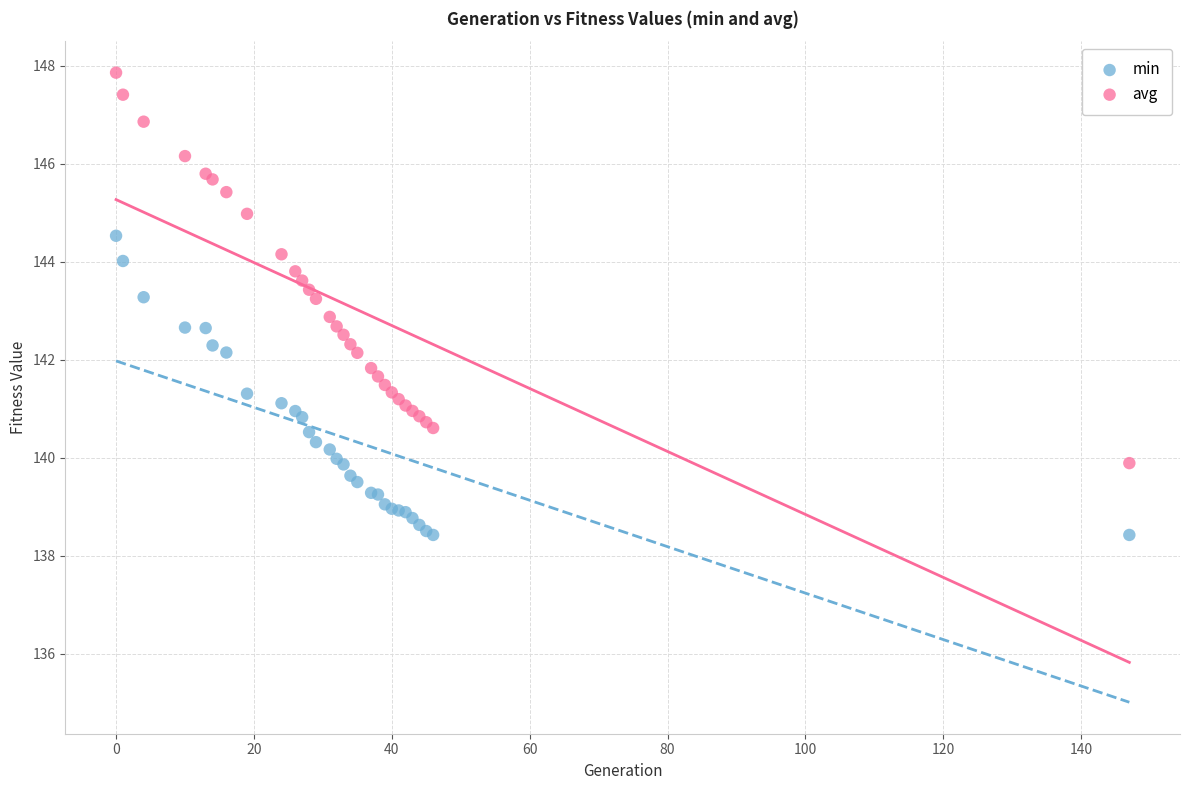

Which series has the widest spread of Y values?

avg